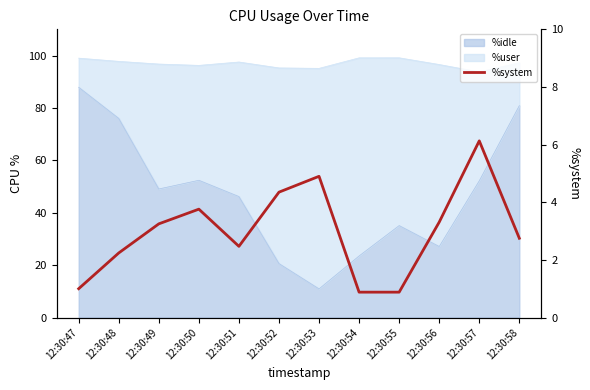

Reading left to right, what are all the values shown in this chart?

12:30:47=1.0	12:30:48=2.2	12:30:49=3.2	12:30:50=3.8	12:30:51=2.5	12:30:52=4.3	12:30:53=4.9	12:30:54=0.9	12:30:55=0.9	12:30:56=3.3	12:30:57=6.1	12:30:58=2.8